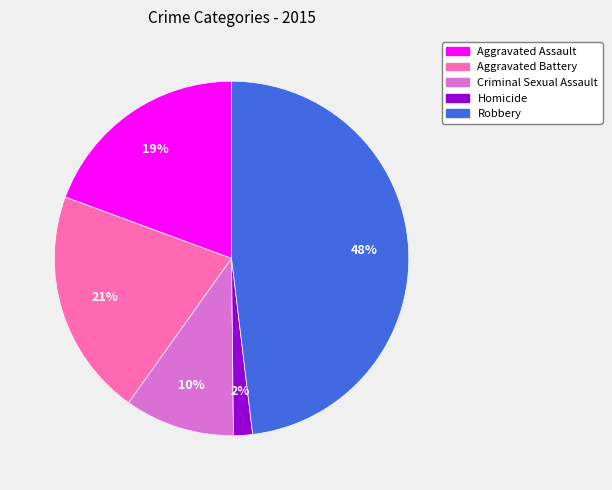

To the nearest percent, what percentage of the pie is Aggravated Assault?

19%